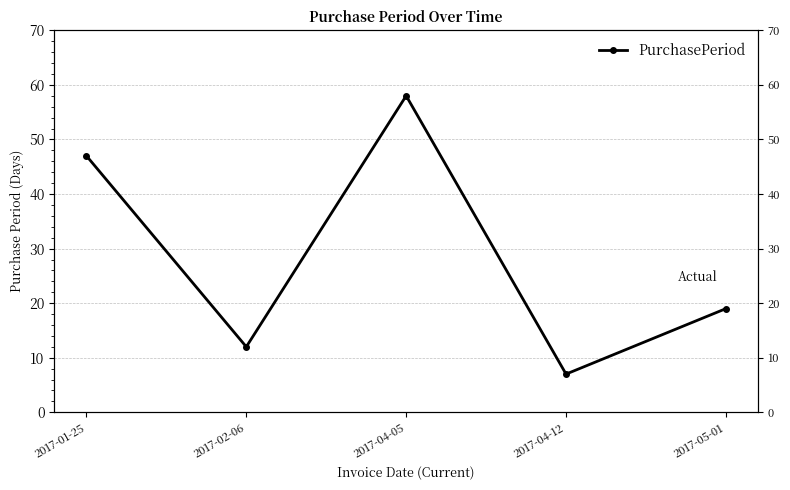

Which category has the lowest value across all series?

2017-04-12